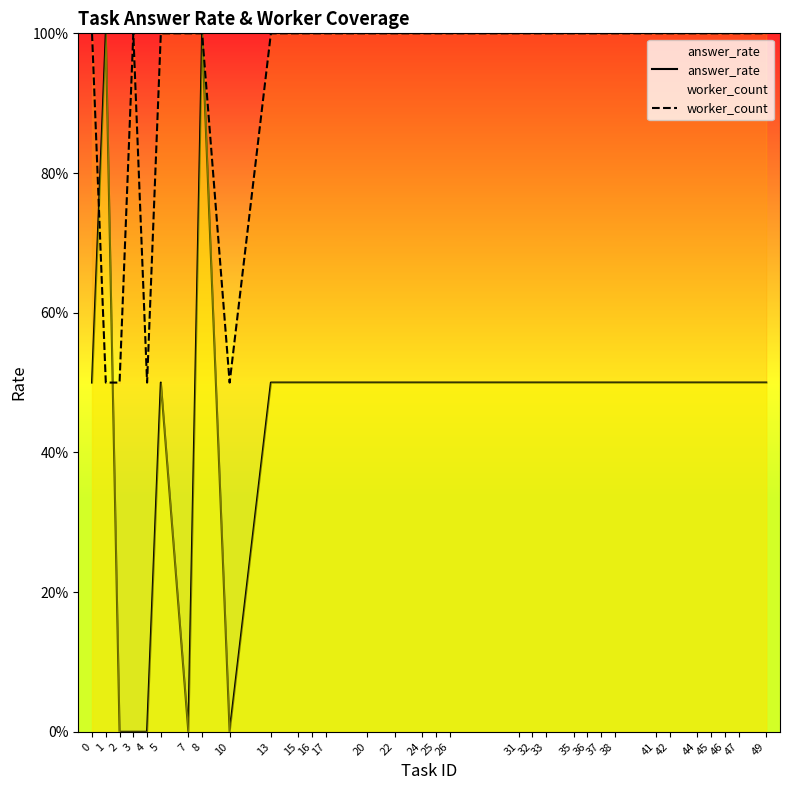

Reading left to right, what are all the values shown in this chart?

answer_rate: 0.5	1.0	0.0	0.0	0.0	0.5	0.0	1.0	0.0	0.5	0.5	0.5	0.5	0.5	0.5	0.5	0.5	0.5	0.5	0.5	0.5	0.5	0.5	0.5	0.5	0.5	0.5	0.5	0.5	0.5	0.5	0.5
worker_count: 1.0	0.5	0.5	1.0	0.5	1.0	1.0	1.0	0.5	1.0	1.0	1.0	1.0	1.0	1.0	1.0	1.0	1.0	1.0	1.0	1.0	1.0	1.0	1.0	1.0	1.0	1.0	1.0	1.0	1.0	1.0	1.0